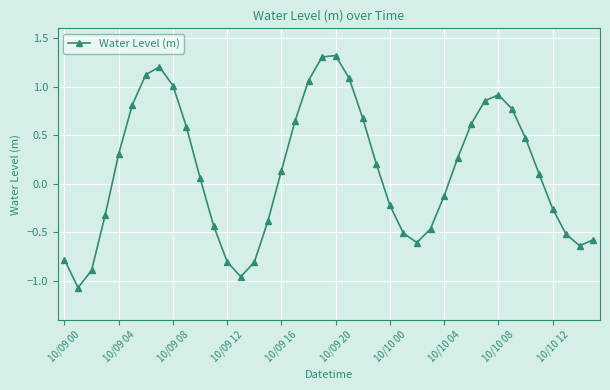

What is the maximum value shown in the chart?

1.3